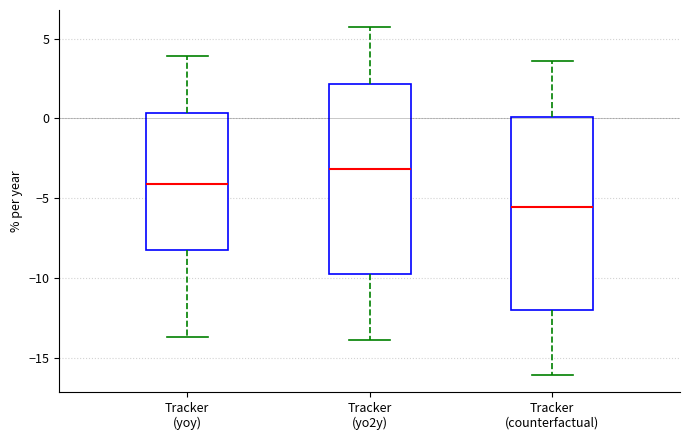

Reading left to right, transcribe this box plot: for each box, give where its median line is, the range the box spans, and where its two whiskers end, as read against the y-axis. The values are not printed on the chart, so give them approximately, as read against the axis.

Tracker (yoy): median -4.0, box -8.0 to 0.5, whiskers -13.5 to 4.0
Tracker (yo2y): median -3.0, box -9.5 to 2.0, whiskers -14.0 to 5.5
Tracker (counterfactual): median -5.5, box -12.0 to 0.0, whiskers -16.0 to 3.5